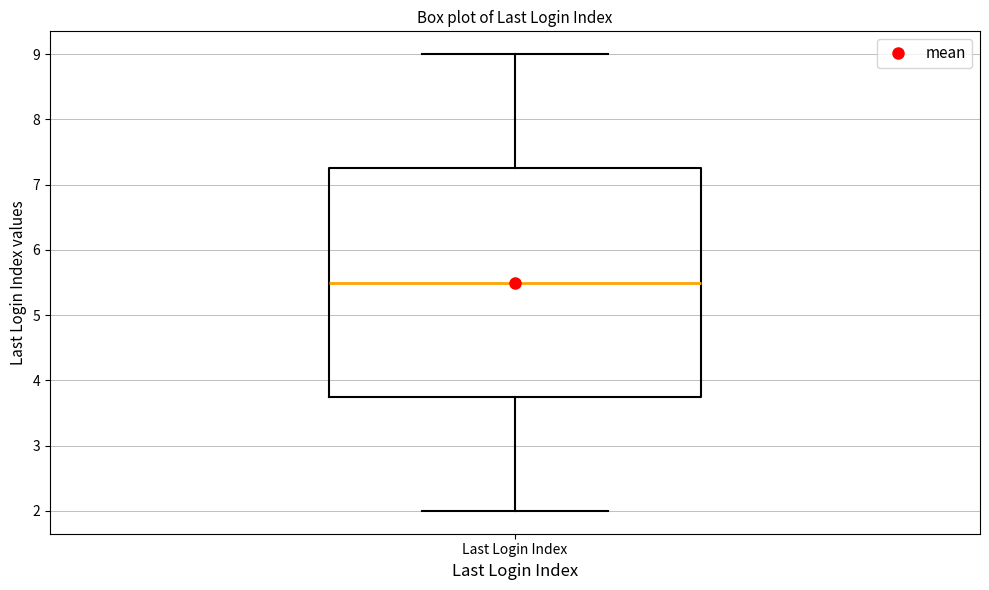

Transcribe this box plot: give where the median line is, the range the box spans, and where the two whiskers end, as read against the y-axis. The values are not printed on the chart, so give them approximately, as read against the axis.

median 5.5, box 3.8 to 7.3, whiskers 2.0 to 9.0